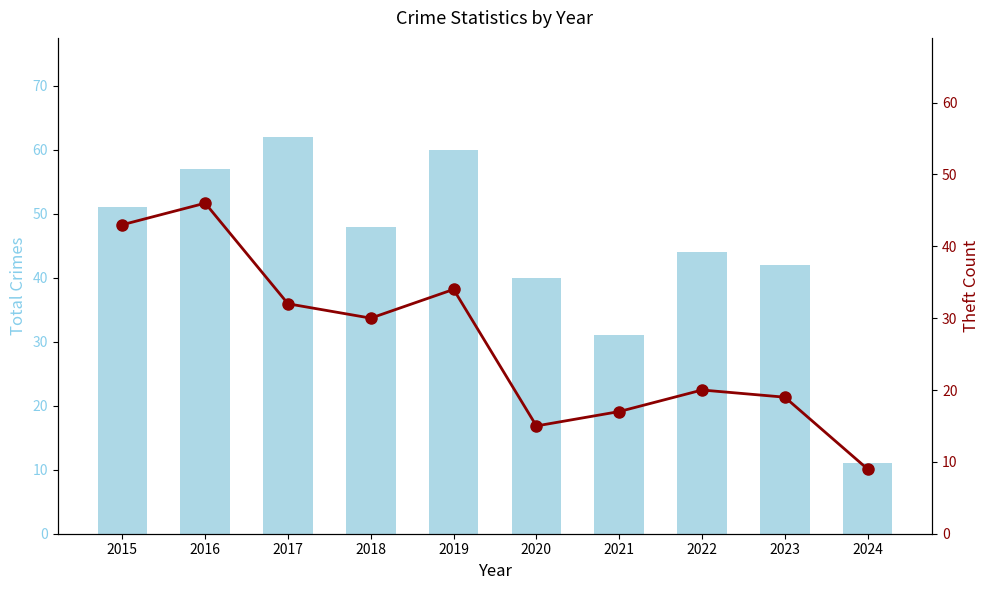

How many categories are shown in the chart?

10